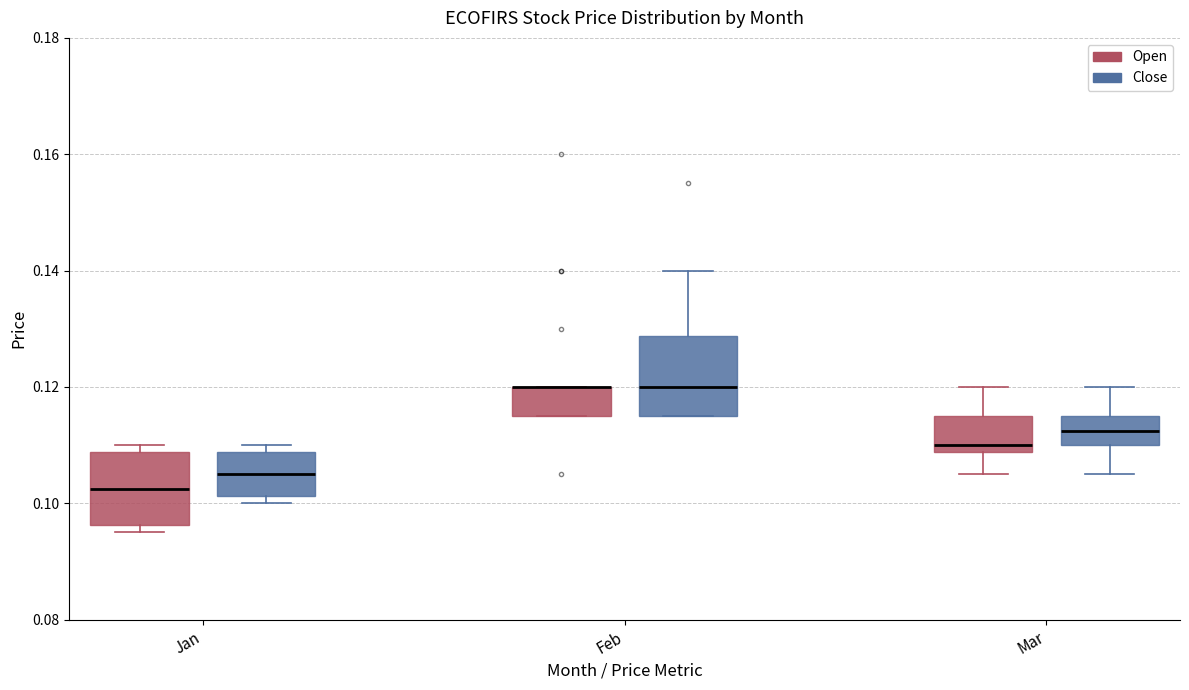

Reading left to right, read every box against the y-axis: the position of its median line, the range the box covers, and the ends of its whiskers. The values are not printed on the chart, so give them approximately, as read against the axis.

Jan (Open): median 0.102, box 0.096 to 0.108, whiskers 0.096 (just below the box's lower edge) to 0.110
Jan (Close): median 0.106, box 0.102 to 0.108, whiskers 0.100 to 0.110
Feb (Open): median 0.120 (drawn on the box's upper edge), box 0.116 to 0.120, whiskers 0.116 to 0.120
Feb (Close): median 0.120, box 0.116 to 0.128, whiskers 0.116 to 0.140
Mar (Open): median 0.110, box 0.108 to 0.116, whiskers 0.106 to 0.120
Mar (Close): median 0.112, box 0.110 to 0.116, whiskers 0.106 to 0.120